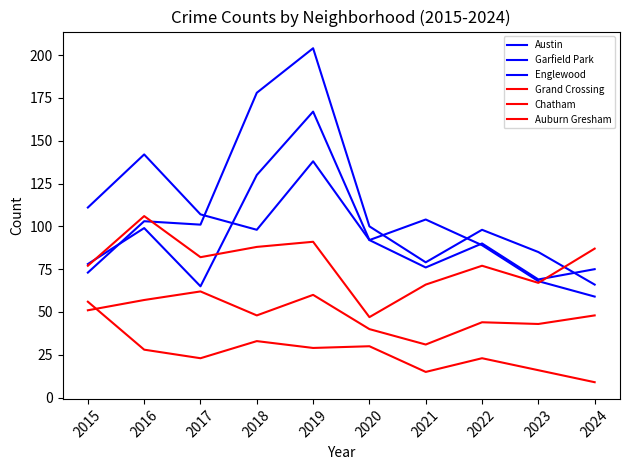

Is this an area chart (filled region under the line)?

No